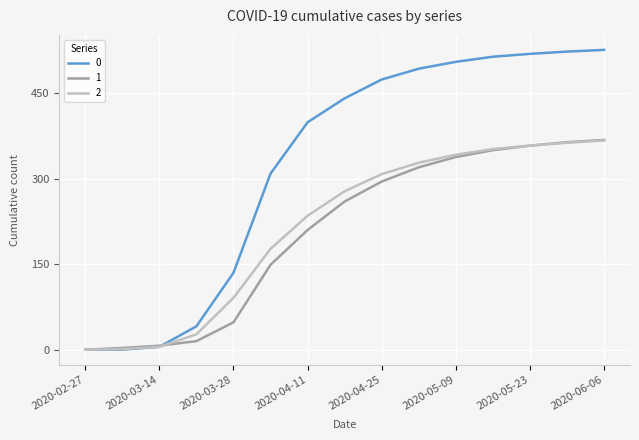

What is the value of the 0 point at the 8th from the left?

441